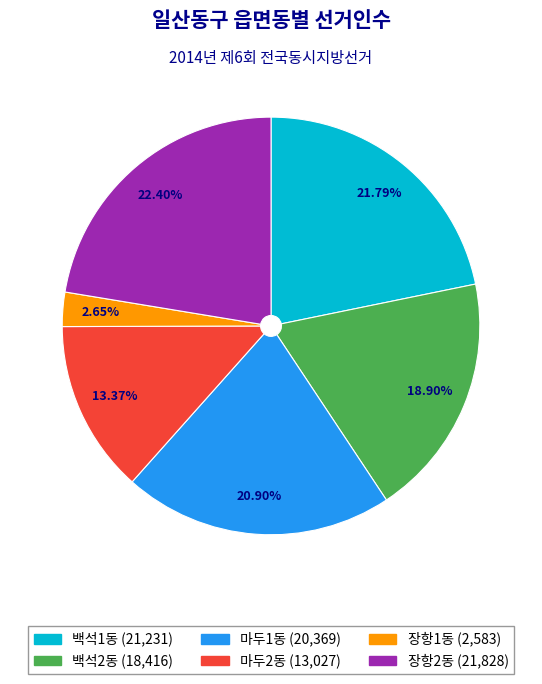

To the nearest percent, what portion does 장항2동 represent?

22%